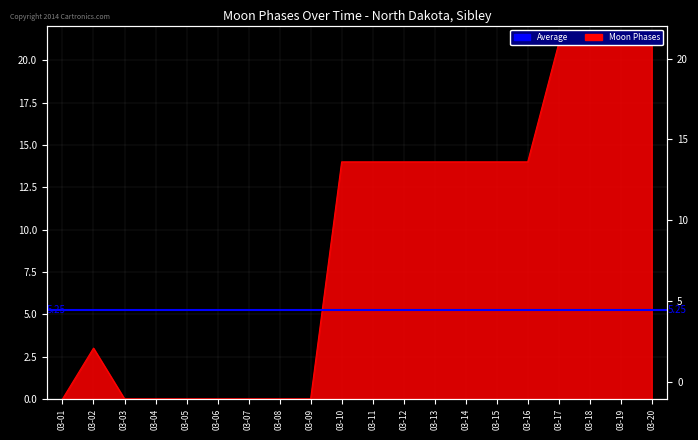

List the labels in order of value, largest first.

03-17, 03-18, 03-19, 03-20, 03-10, 03-11, 03-12, 03-13, 03-14, 03-15, 03-16, 03-02, 03-01, 03-03, 03-04, 03-05, 03-06, 03-07, 03-08, 03-09